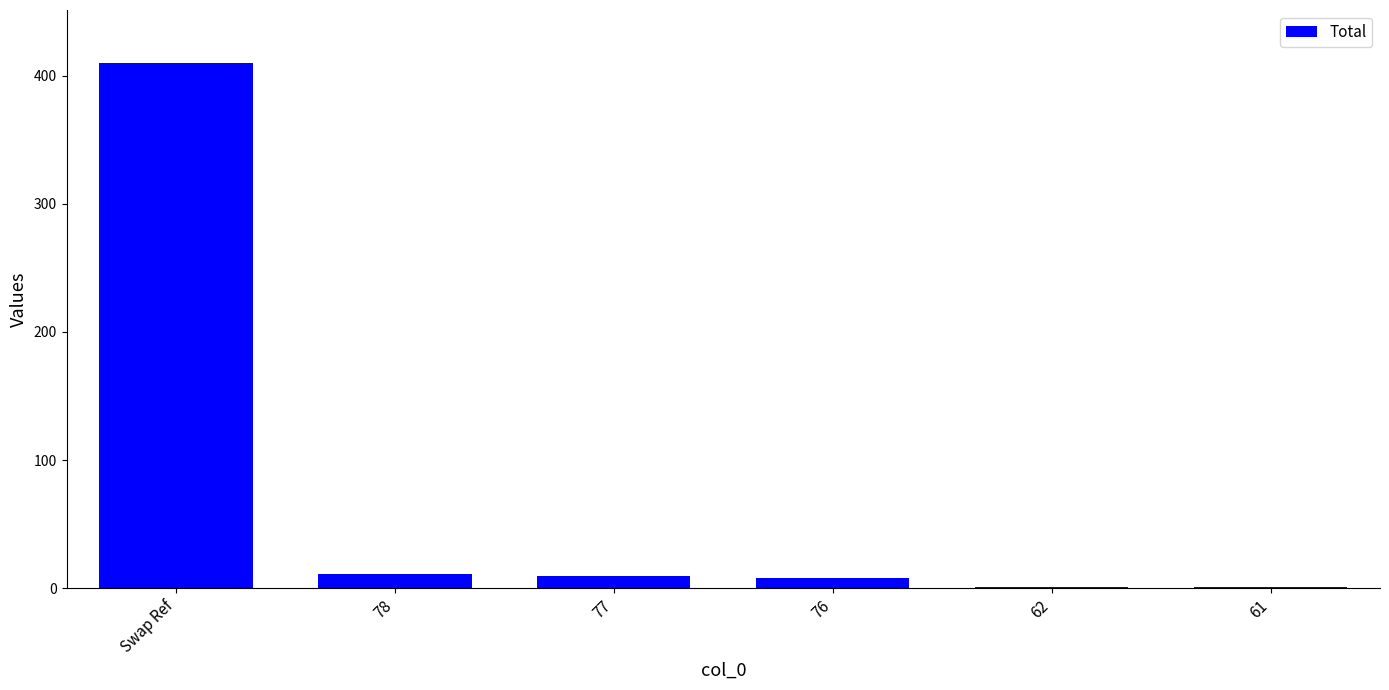

Are the bars horizontal?

No